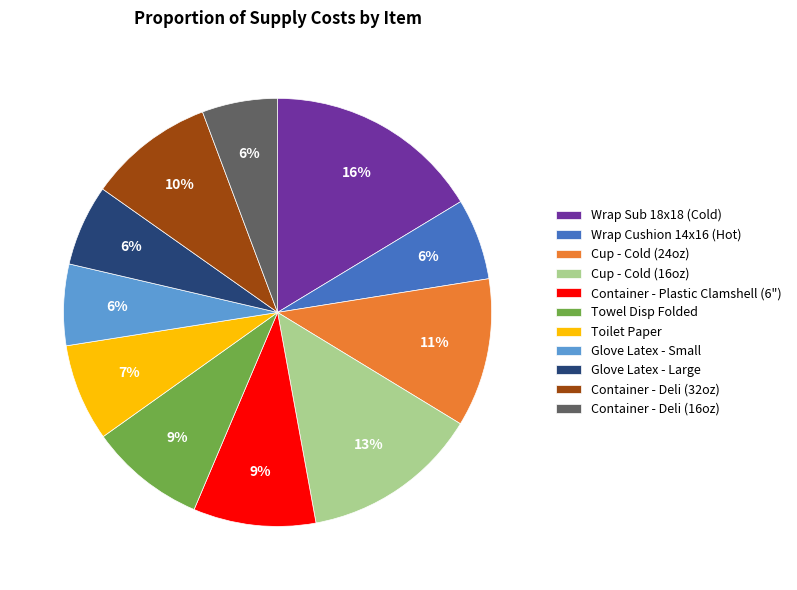

Which slice is the largest?

Wrap Sub 18x18 (Cold)